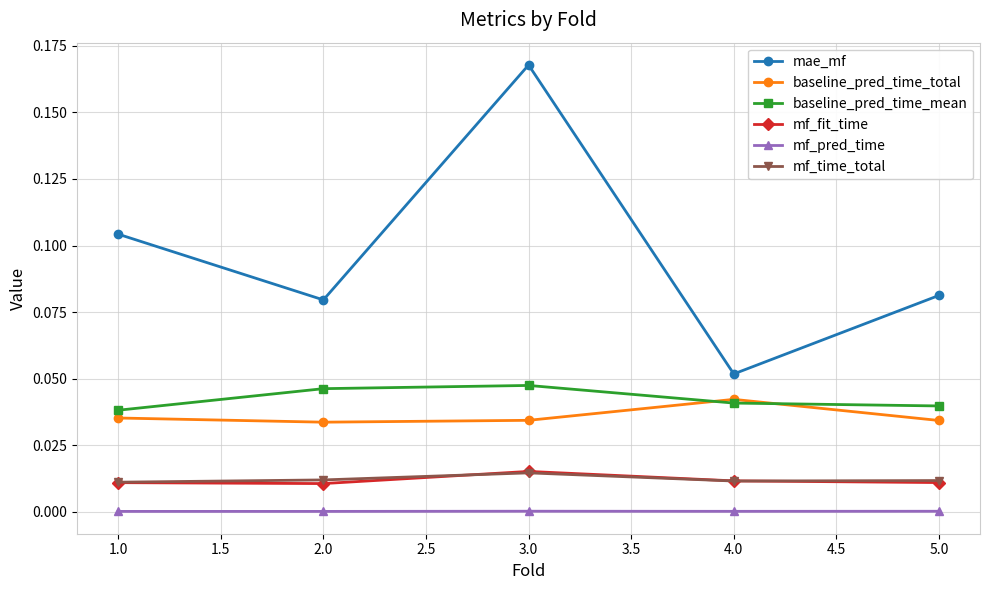

Which label corresponds to the largest value in the chart?

3.0